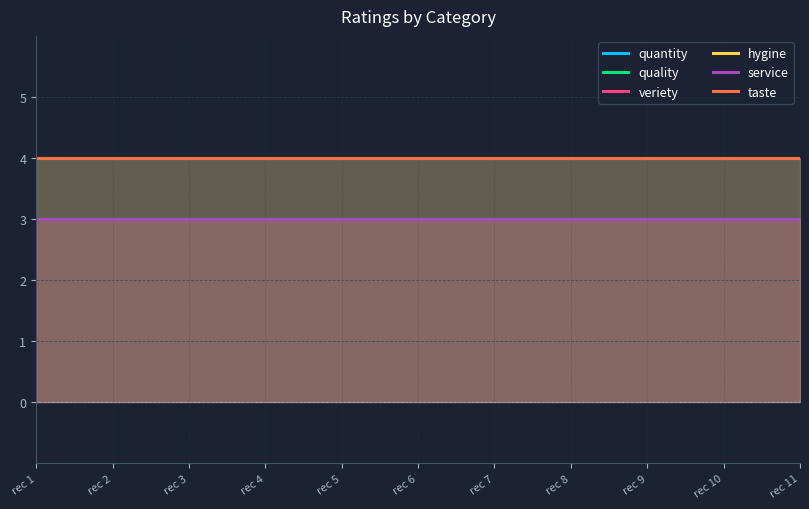

Which has a higher value, rec 6 or rec 3?

rec 6